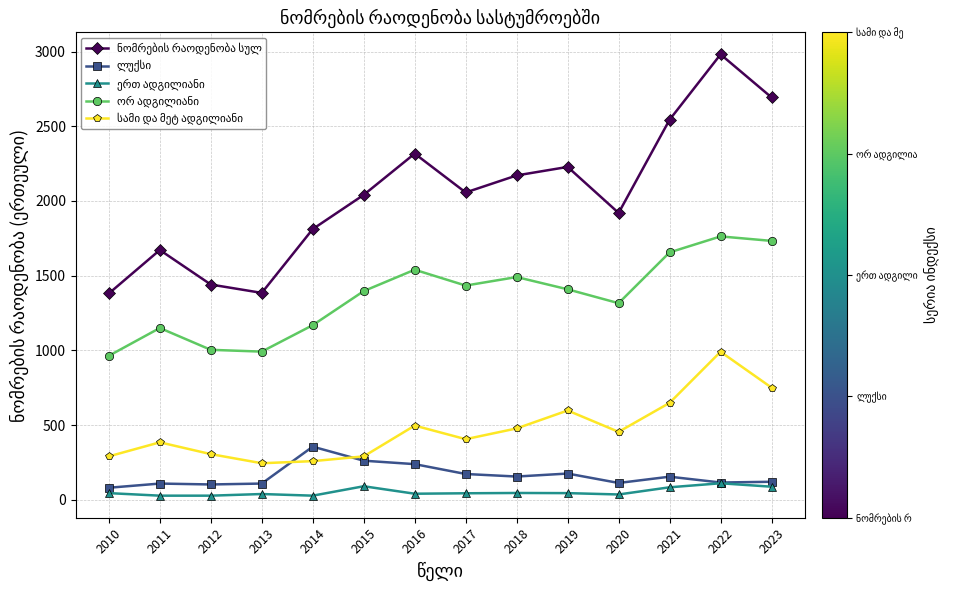

What is the maximum value shown in the chart?

2981